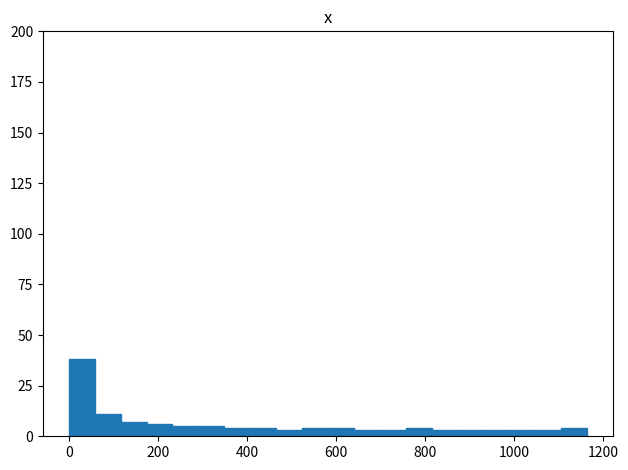

Around what value on the x-axis is the tallest bar? Give the approximate position of its centre, as read against the axis.

20